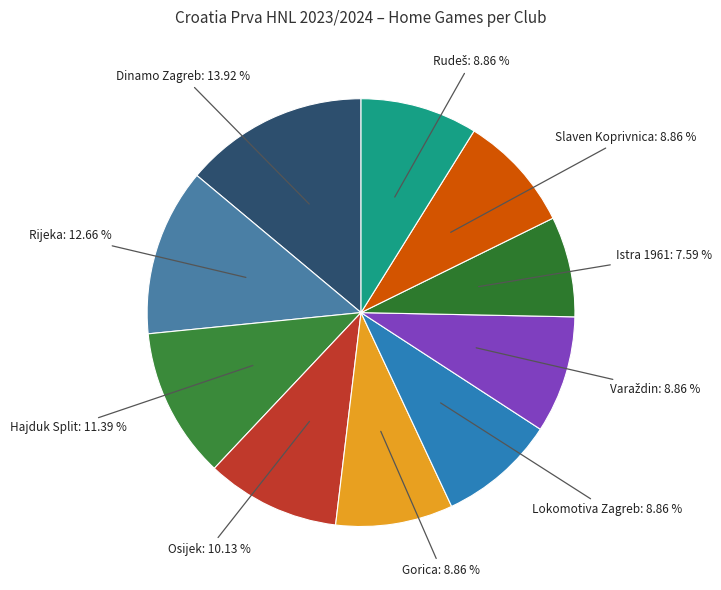

Count the number of slices in the pie.

10